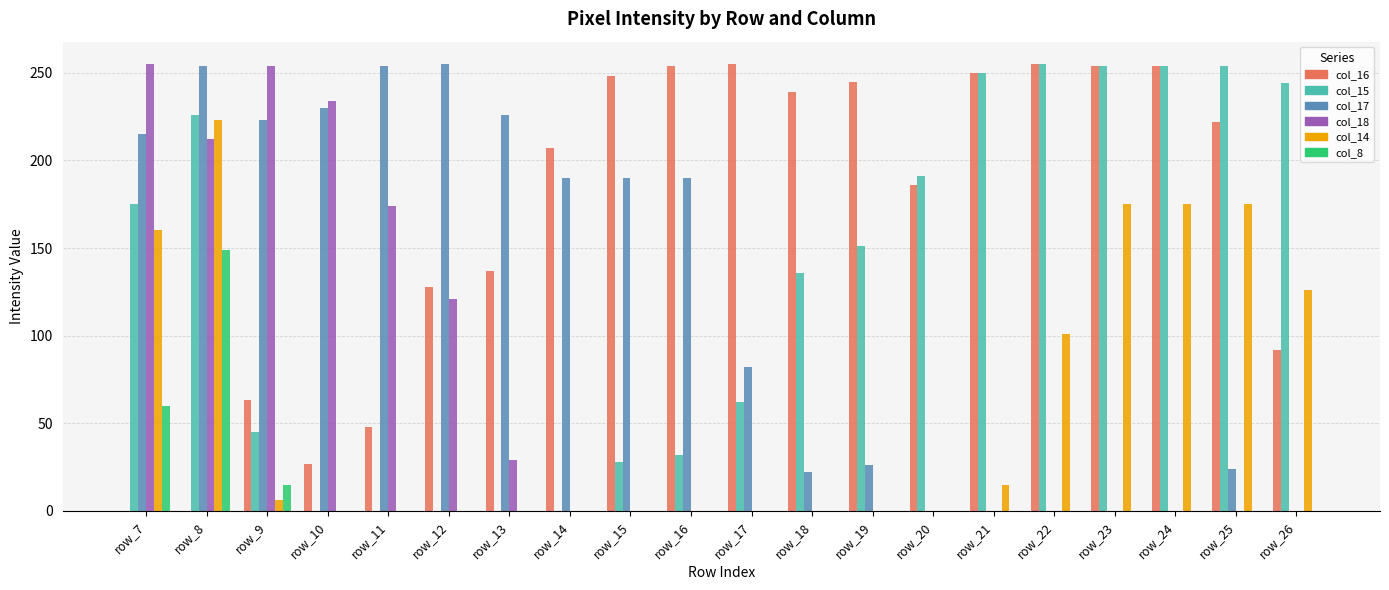

Is the value of col_16 at row_17 greater than the value of col_18 at row_16?

Yes